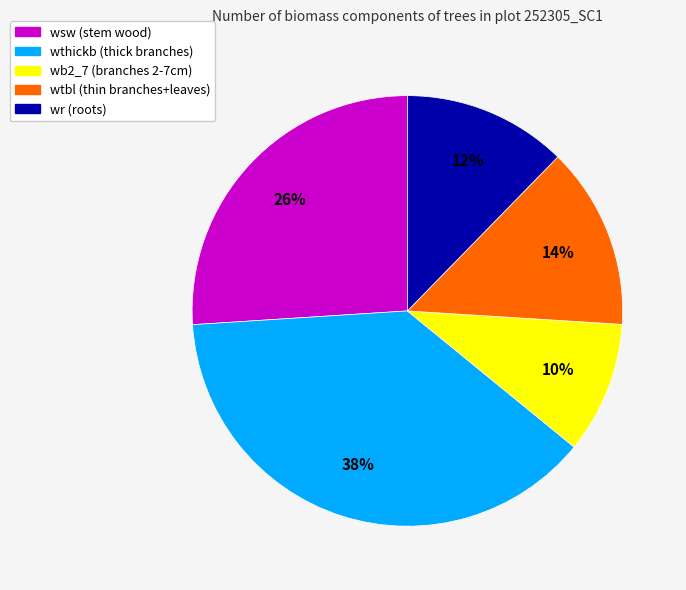

Rank the categories by value from highest to lowest.

wthickb, wsw, wtbl, wr, wb2_7